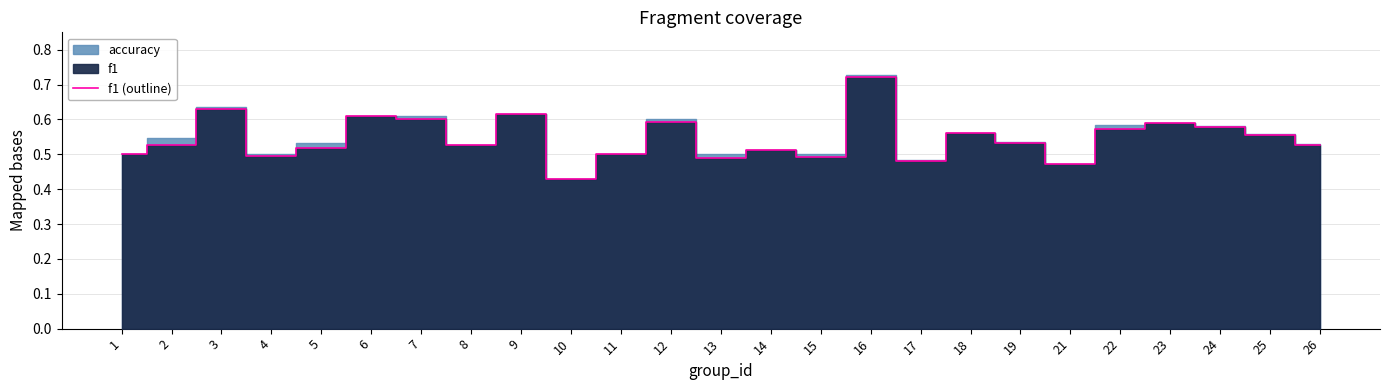

The chart shows a value of 0.4 at 10. True or false?

True